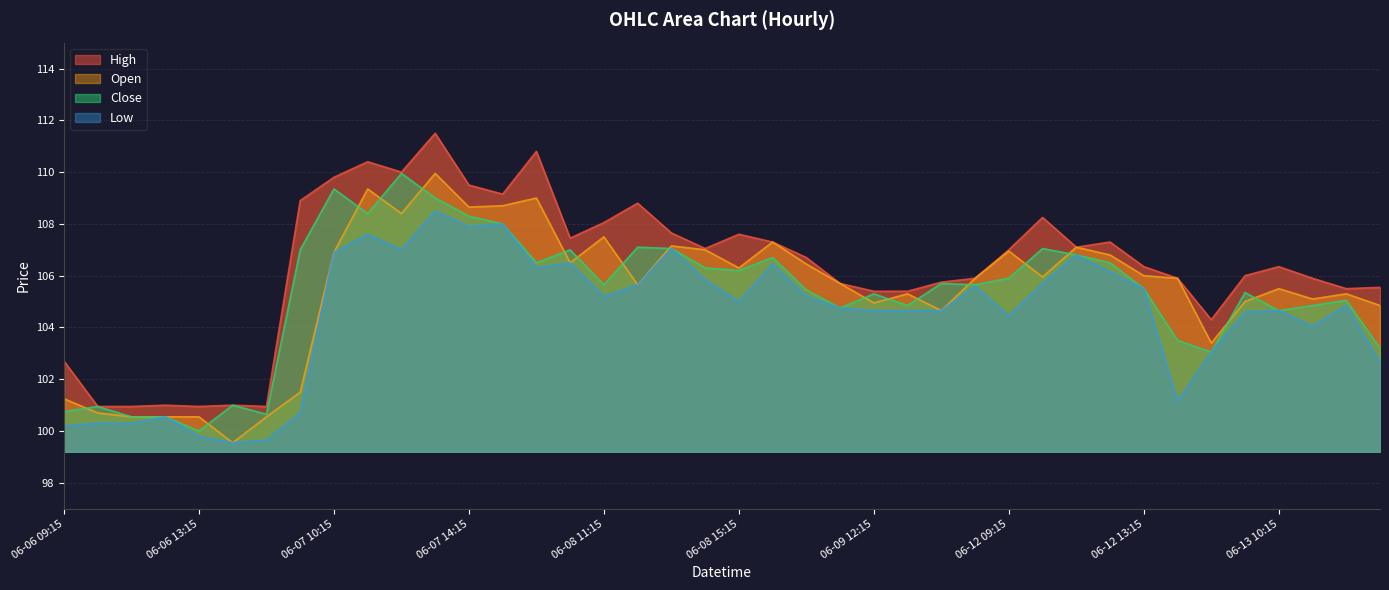

Where is Close nearest to the value 104?

06-12 14:15